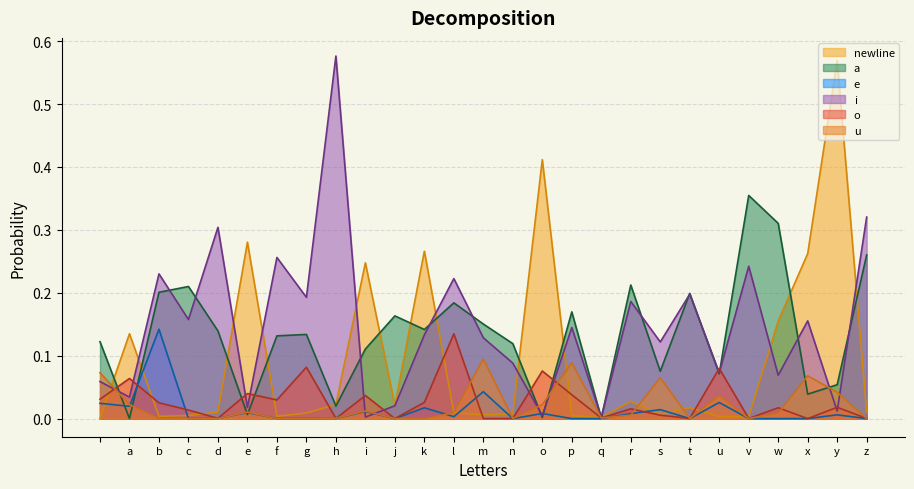

Reading left to right, what are all the values shown in this chart?

newline: 0.0	0.1	0.0	0.0	0.0	0.3	0.0	0.0	0.0	0.2	0.0	0.3	0.0	0.0	0.0	0.4	0.0	0.0	0.0	0.0	0.0	0.0	0.0	0.2	0.3	0.6	0.0
a: 0.1	0.0	0.2	0.2	0.1	0.0	0.1	0.1	0.0	0.1	0.2	0.1	0.2	0.2	0.1	0.0	0.2	0.0	0.2	0.1	0.2	0.1	0.4	0.3	0.0	0.1	0.3
e: 0.0	0.0	0.1	0.0	0.0	0.0	0.0	0.0	0.0	0.0	0.0	0.0	0.0	0.0	0.0	0.0	0.0	0.0	0.0	0.0	0.0	0.0	0.0	0.0	0.0	0.0	0.0
i: 0.1	0.0	0.2	0.2	0.3	0.0	0.3	0.2	0.6	0.0	0.0	0.1	0.2	0.1	0.1	0.0	0.1	0.0	0.2	0.1	0.2	0.1	0.2	0.1	0.2	0.0	0.3
o: 0.0	0.1	0.0	0.0	0.0	0.0	0.0	0.1	0.0	0.0	0.0	0.0	0.1	0.0	0.0	0.1	0.0	0.0	0.0	0.0	0.0	0.1	0.0	0.0	0.0	0.0	0.0
u: 0.1	0.0	0.0	0.0	0.0	0.0	0.0	0.0	0.0	0.0	0.0	0.0	0.0	0.1	0.0	0.0	0.1	0.0	0.0	0.1	0.0	0.0	0.0	0.0	0.1	0.0	0.0